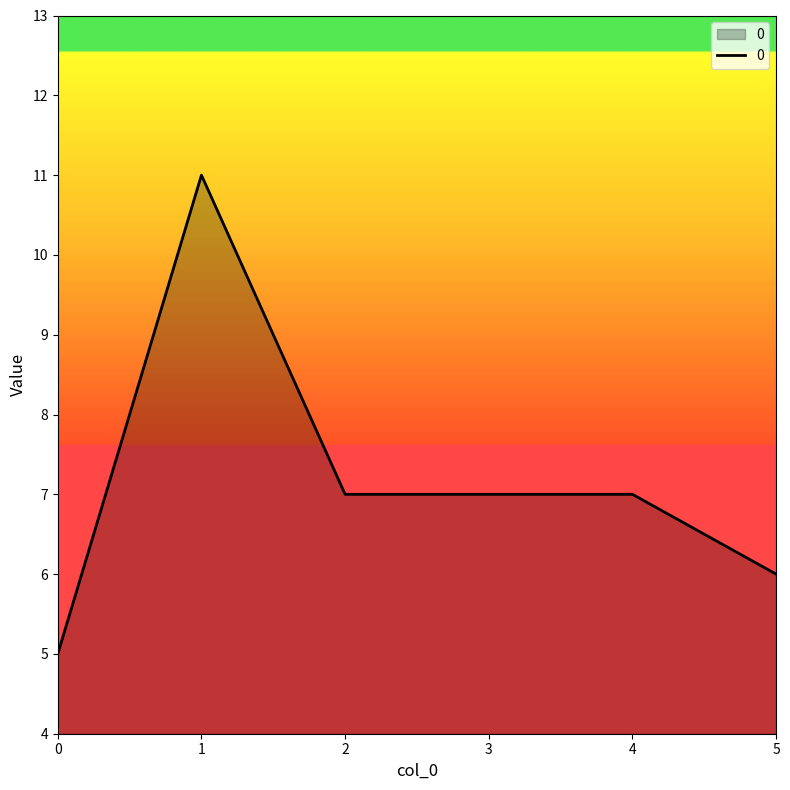

The value at 0 is 2. True or false?

False